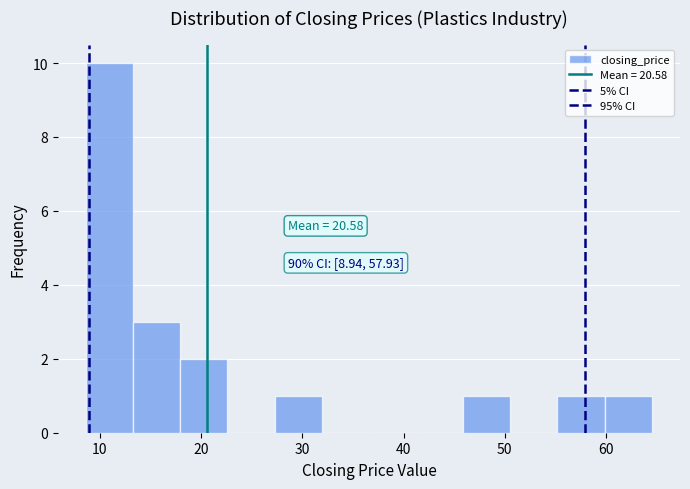

Which range on the x-axis has the tallest bar?

9 to 13